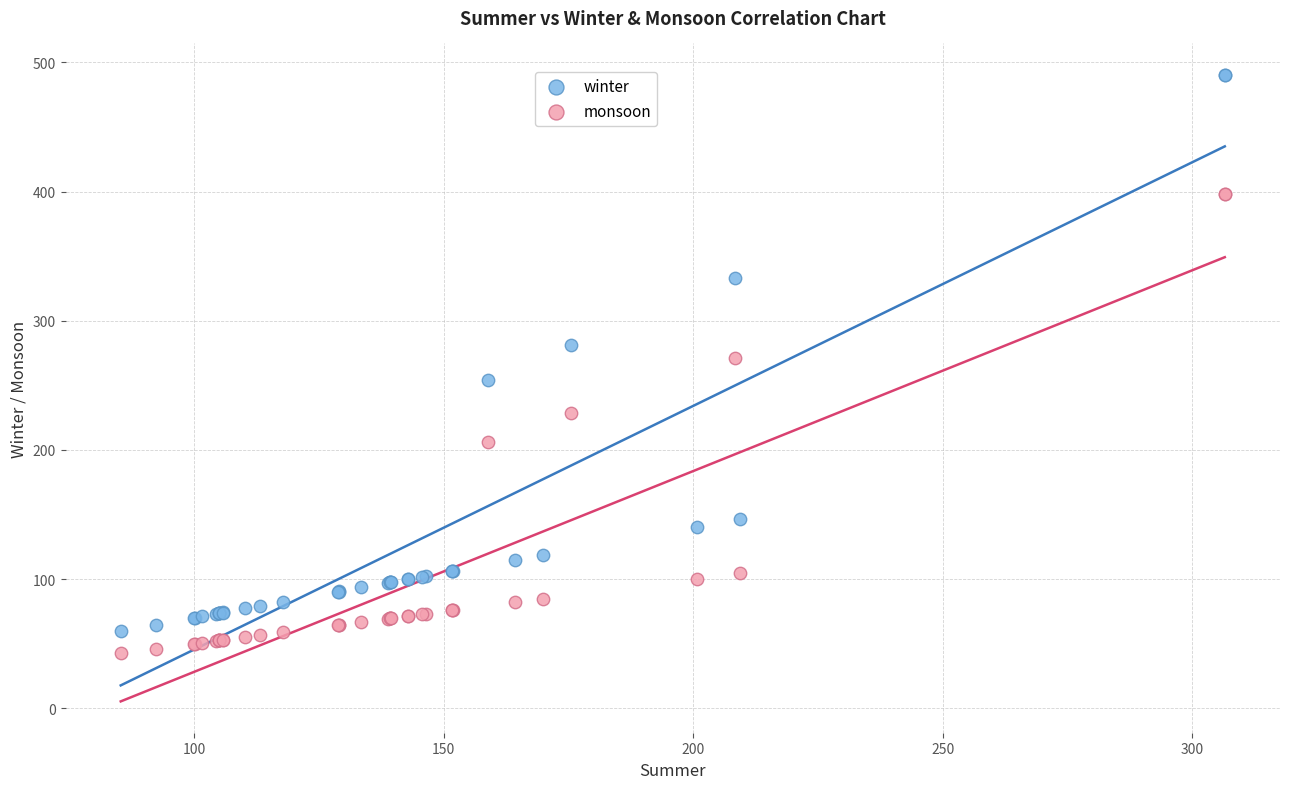

Which series contains the highest Y value?

winter